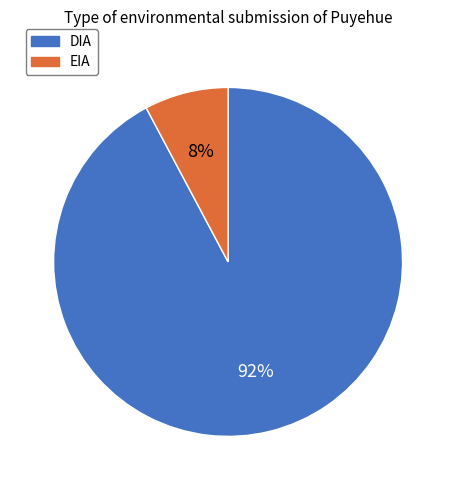

To the nearest percent, what is the average slice percentage?

50%